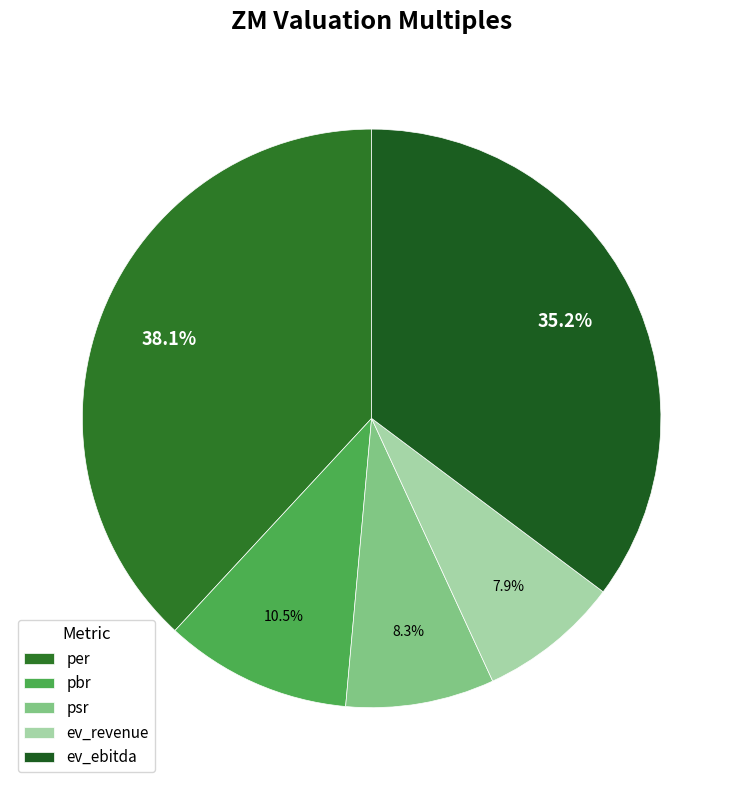

To the nearest percent, what percentage of the pie is psr?

8%